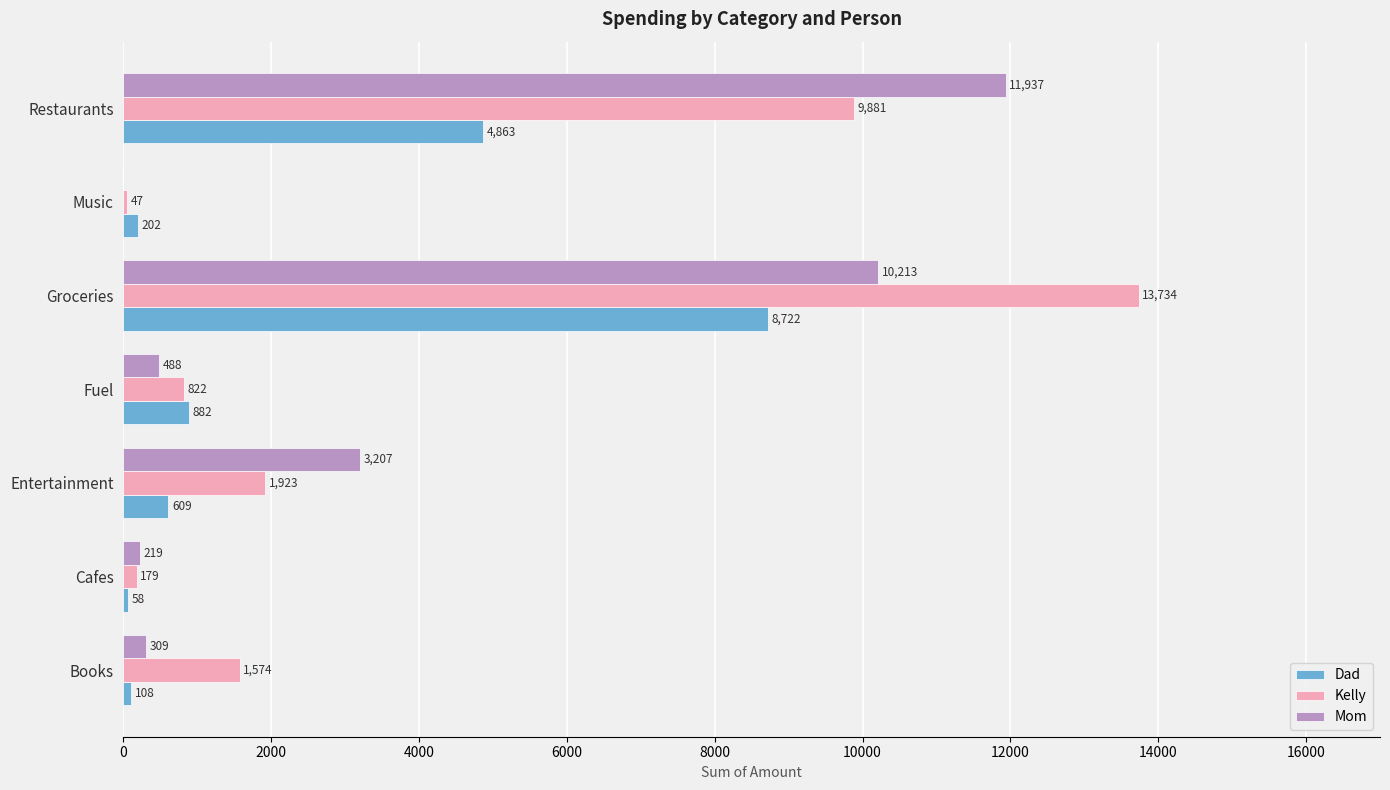

The value of Kelly at Fuel is 822. True or false?

True